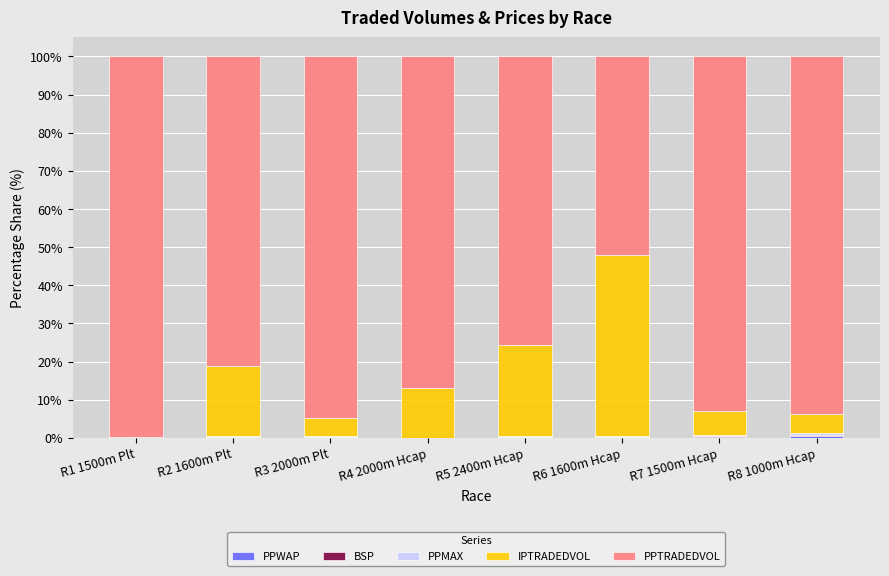

What is the total value across all series at R2 1600m Plt?

100.0